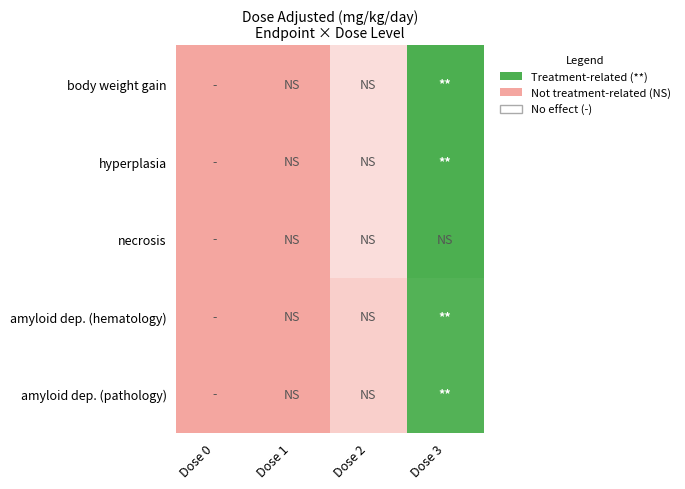

Rank the series by their maximum value, from highest to lowest.

body weight gain, hyperplasia, necrosis, amyloid dep. (hematology), amyloid dep. (pathology)